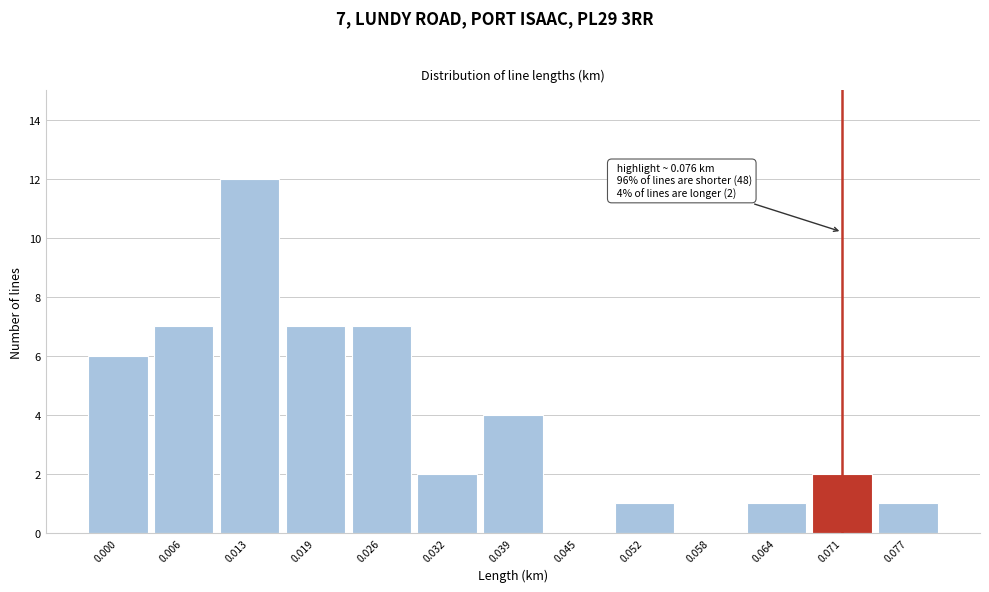

Reading left to right, list all the values displayed in this chart.

0.000=6	0.006=7	0.013=12	0.019=7	0.026=7	0.032=2	0.039=4	0.045=0	0.052=1	0.058=0	0.064=1	0.071=2	0.077=1